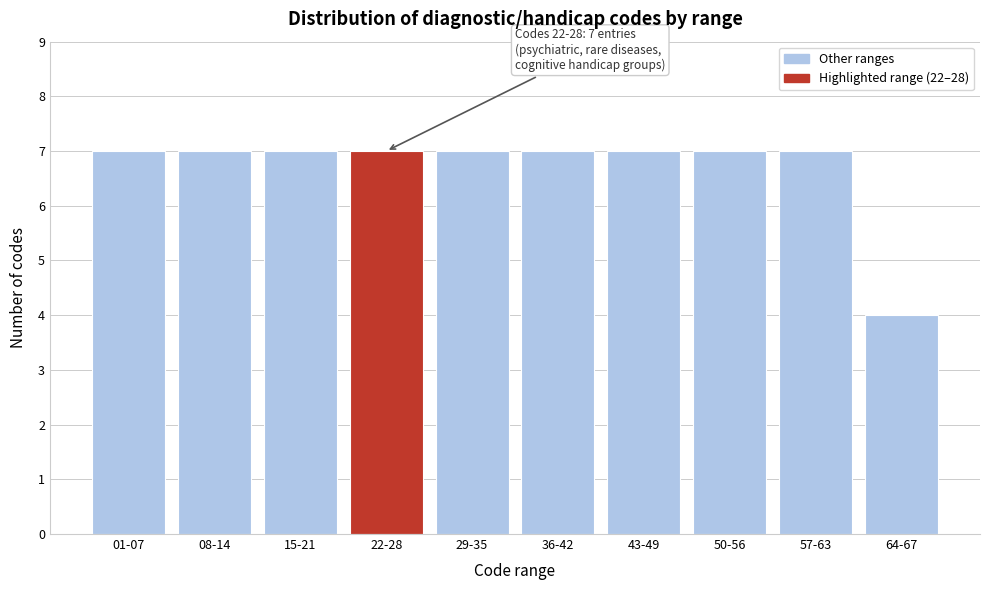

Reading left to right, transcribe all the data shown in this chart.

01-07=7	08-14=7	15-21=7	22-28=7	29-35=7	36-42=7	43-49=7	50-56=7	57-63=7	64-67=4